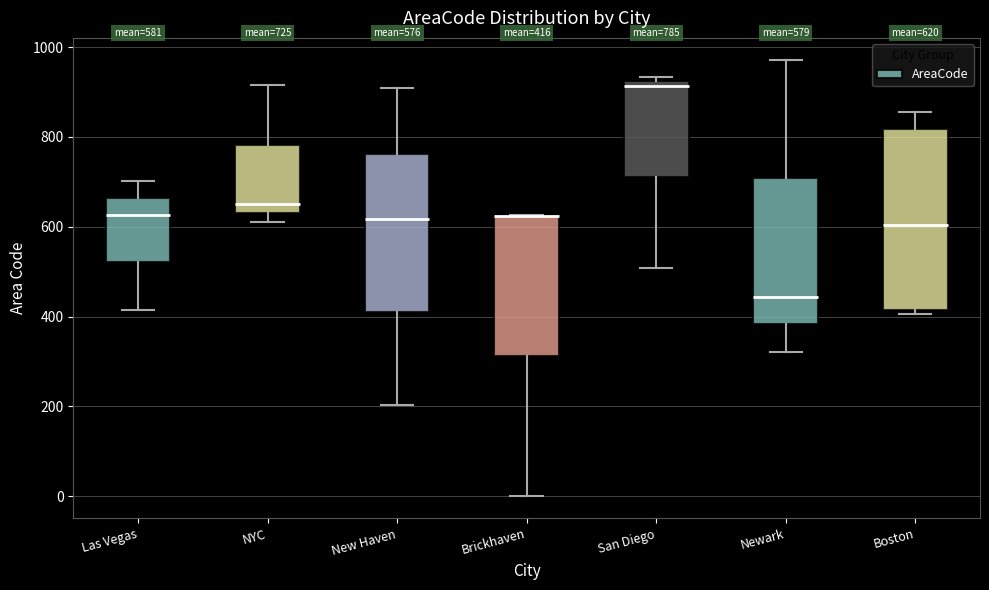

Comparing the boxes themselves (not the whiskers), which one is the tallest?

Boston